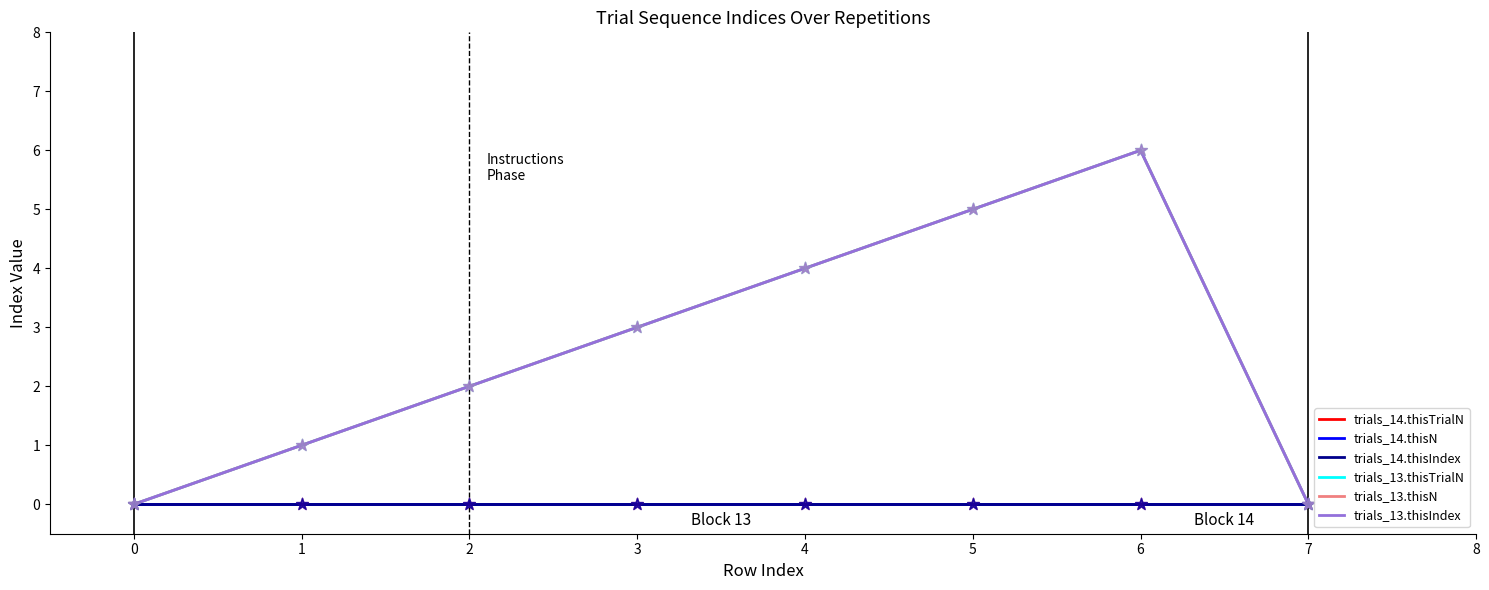

At how many categories does at least one series exceed 4?

2